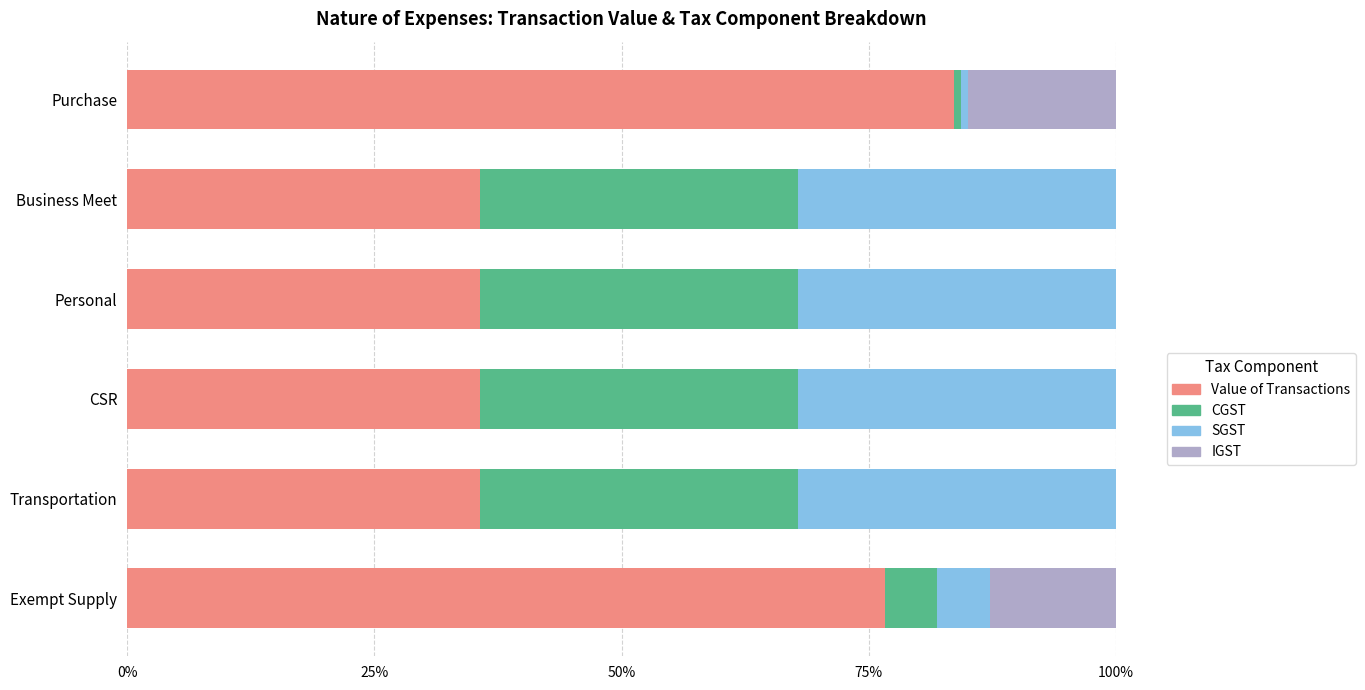

What is the sum of all Value of Transactions values?

303.2